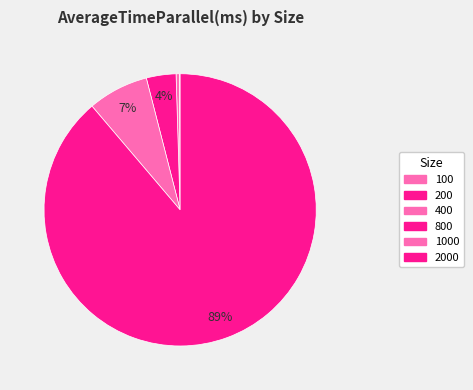

To the nearest percent, what percentage of the pie is 800?

4%